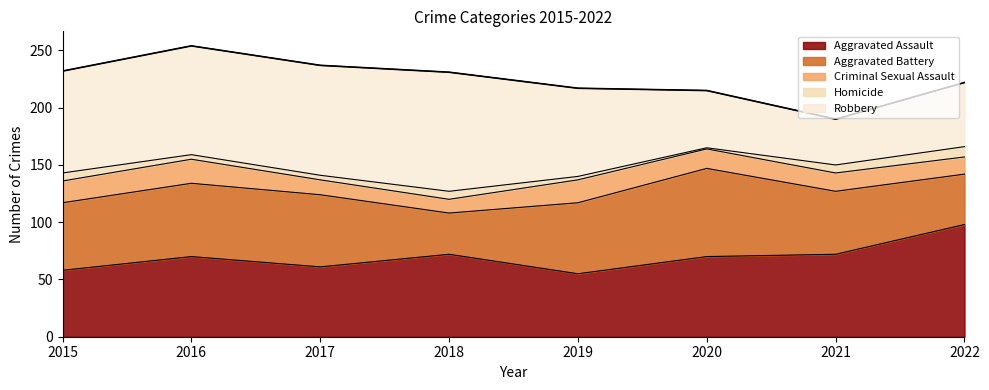

What is the total value across all series at 2021?

190